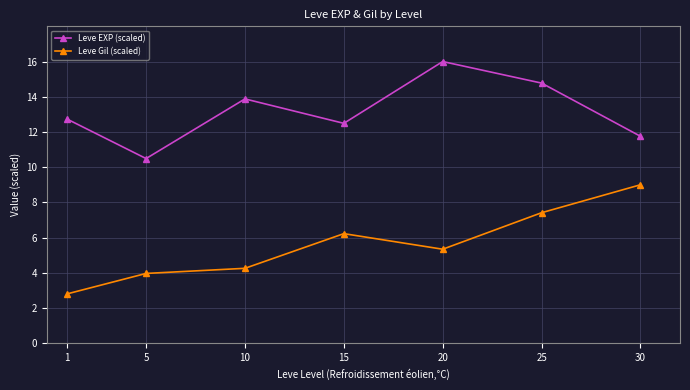

How many interior local peaks does the Leve EXP (scaled) series have?

2